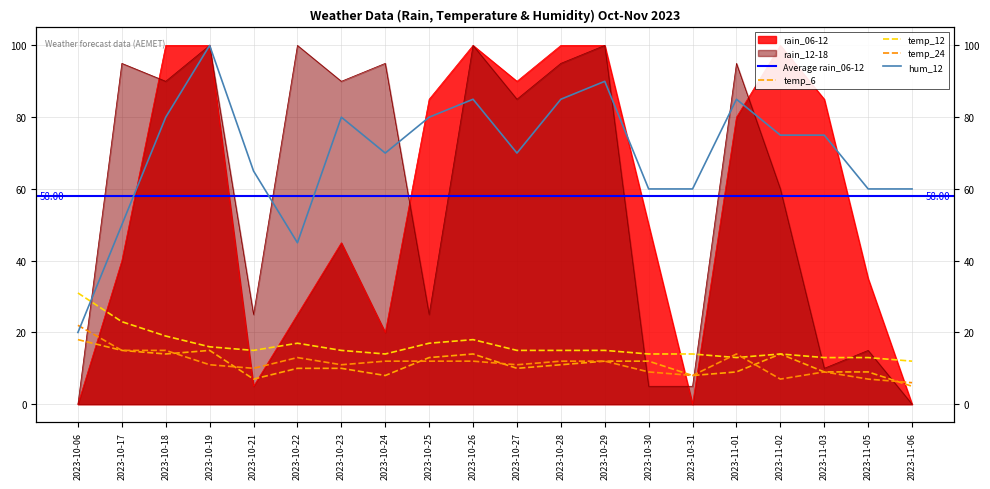

How many interior local peaks does the temp_24 series have?

3